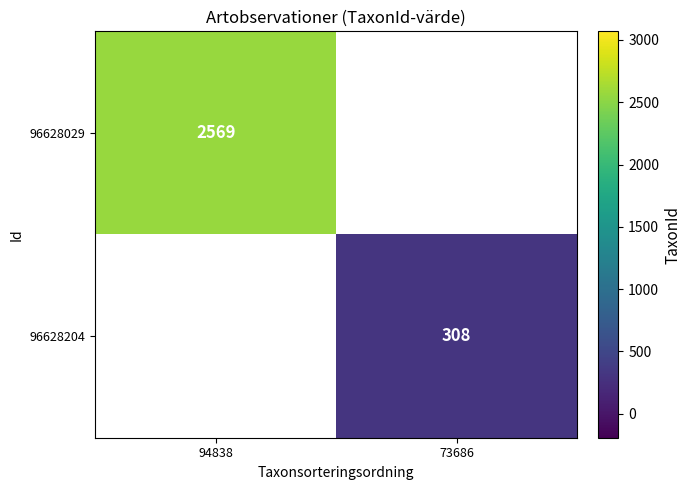

Is it true that 96628029 equals 1277 at 94838?

False